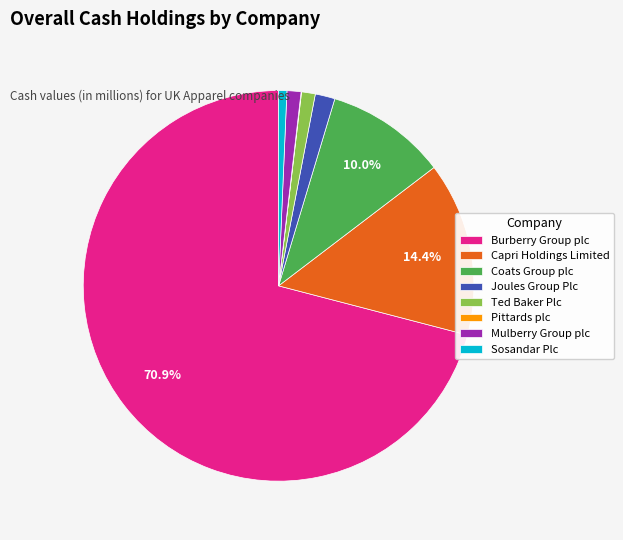

Between Coats Group plc and Mulberry Group plc, which is larger?

Coats Group plc